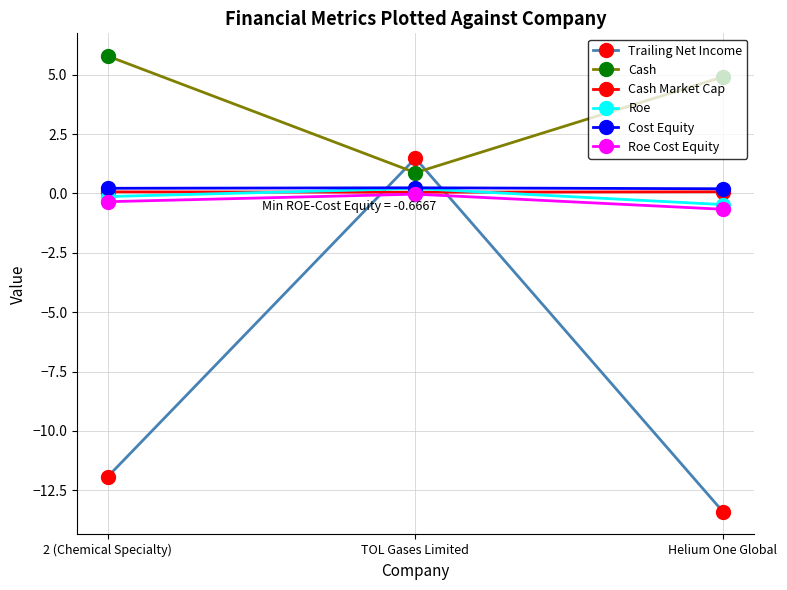

Where is Trailing Net Income nearest to the value -5?

TOL Gases Limited